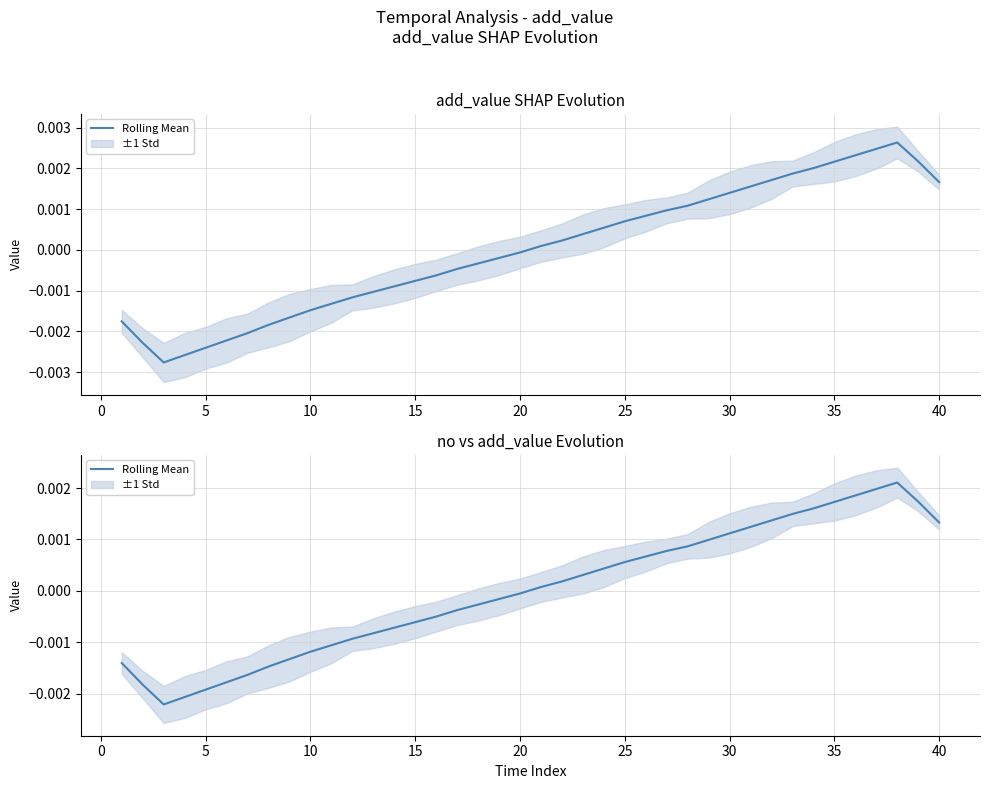

How many values exceed 0?

20